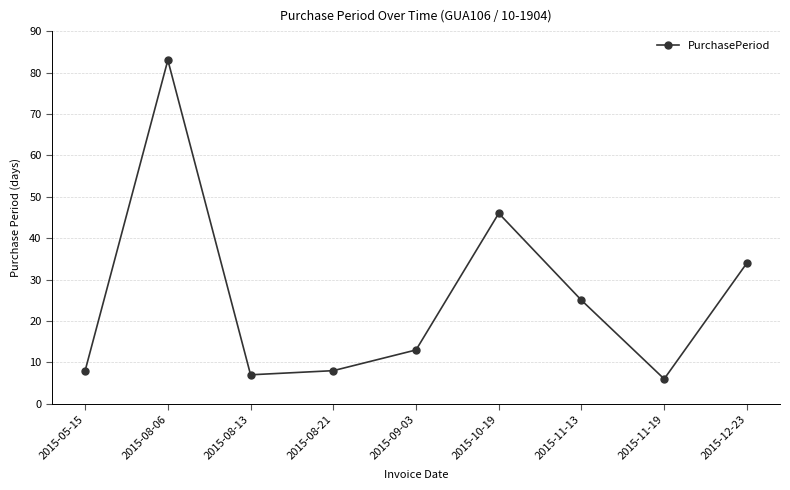

Reading left to right, list all the values displayed in this chart.

2015-05-15=8	2015-08-06=83	2015-08-13=7	2015-08-21=8	2015-09-03=13	2015-10-19=46	2015-11-13=25	2015-11-19=6	2015-12-23=34